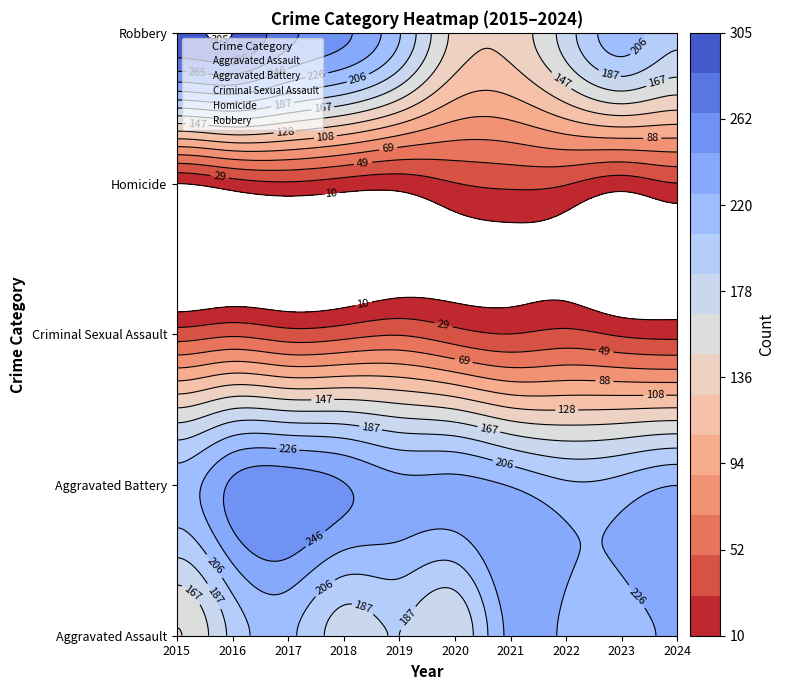

True or false: Criminal Sexual Assault has a value of 50 at 2021.

False